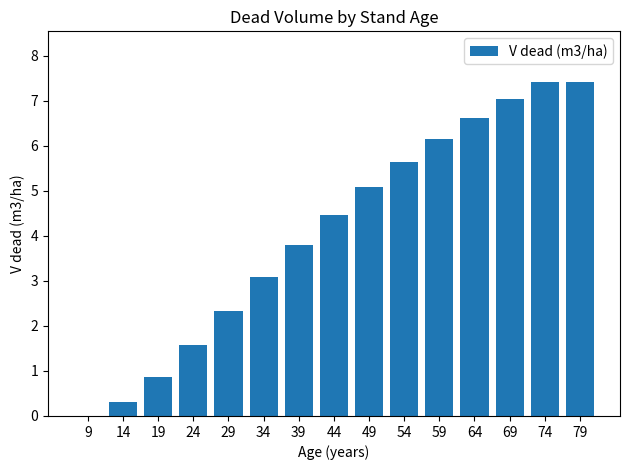

How many values exceed 4?

8